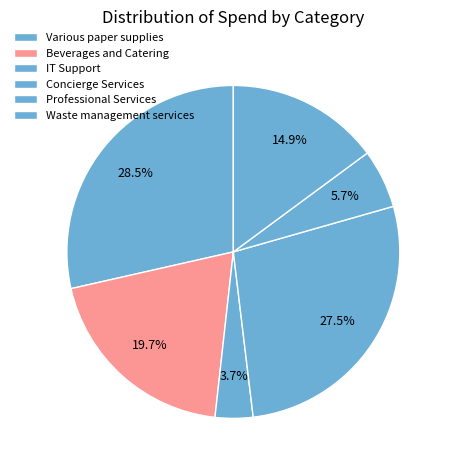

Between Beverages and Catering and IT Support, which is larger?

Beverages and Catering